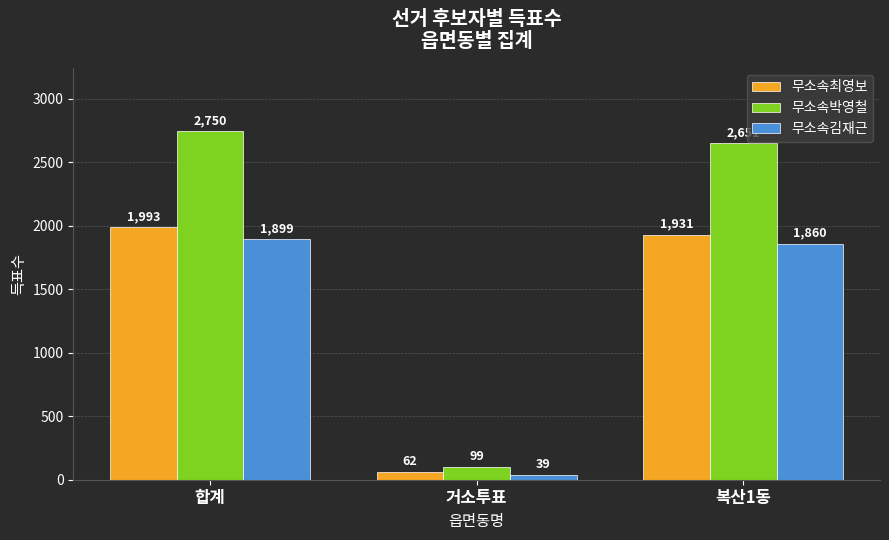

Which category has the lowest value across all series?

거소투표